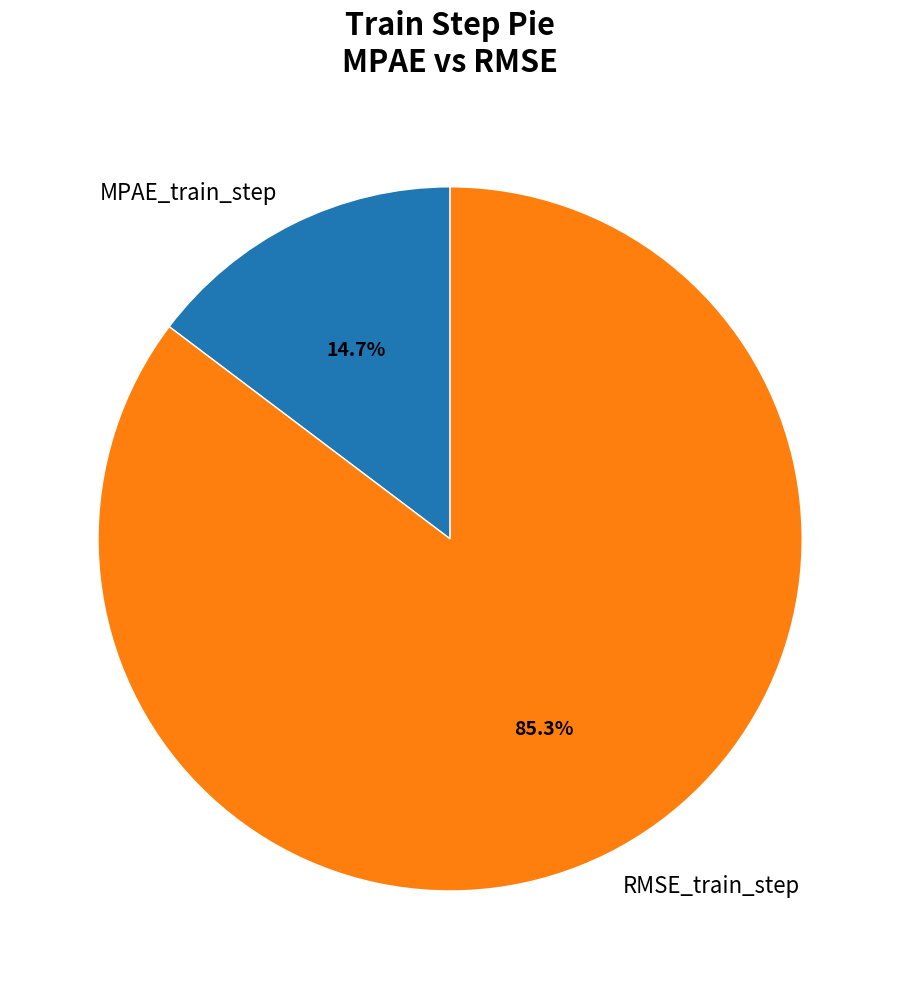

To the nearest percent, what is the difference between the largest and smallest slice percentages?

71%